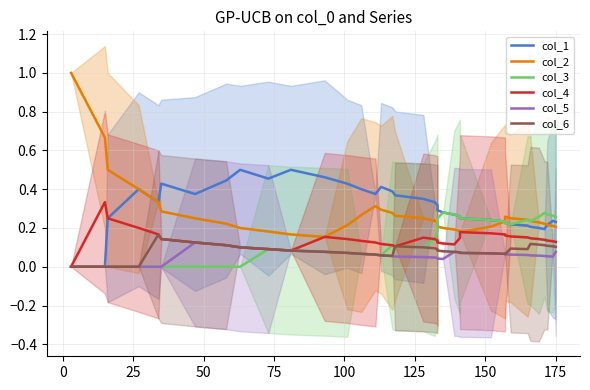

What is the total value across all series at 25?

1.0